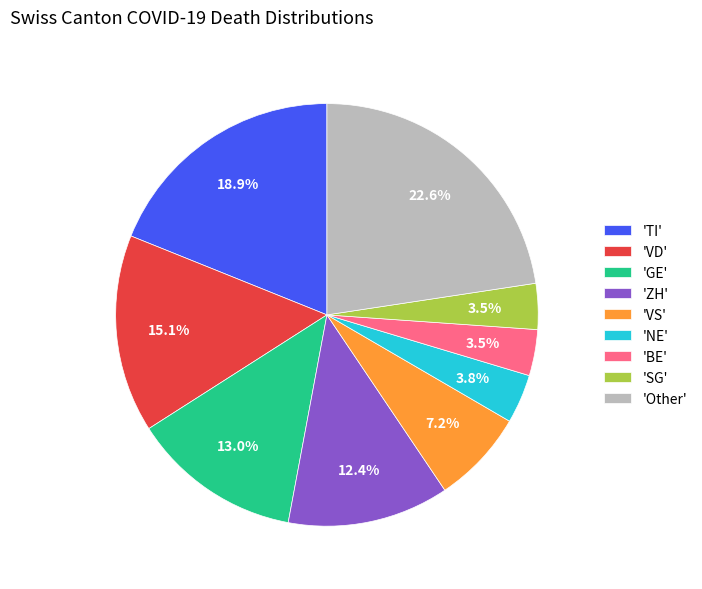

Between 'Other' and 'TI', which is larger?

'Other'